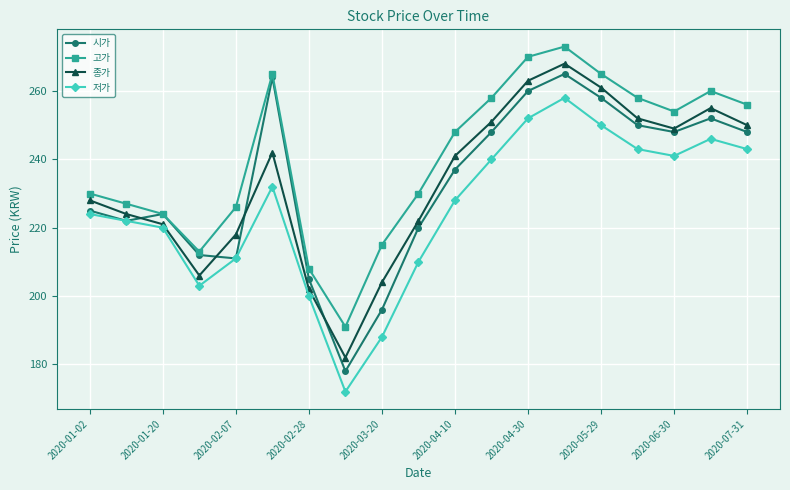

In 시가, how many points are higher than both neighbors (excluding endpoints)?

4